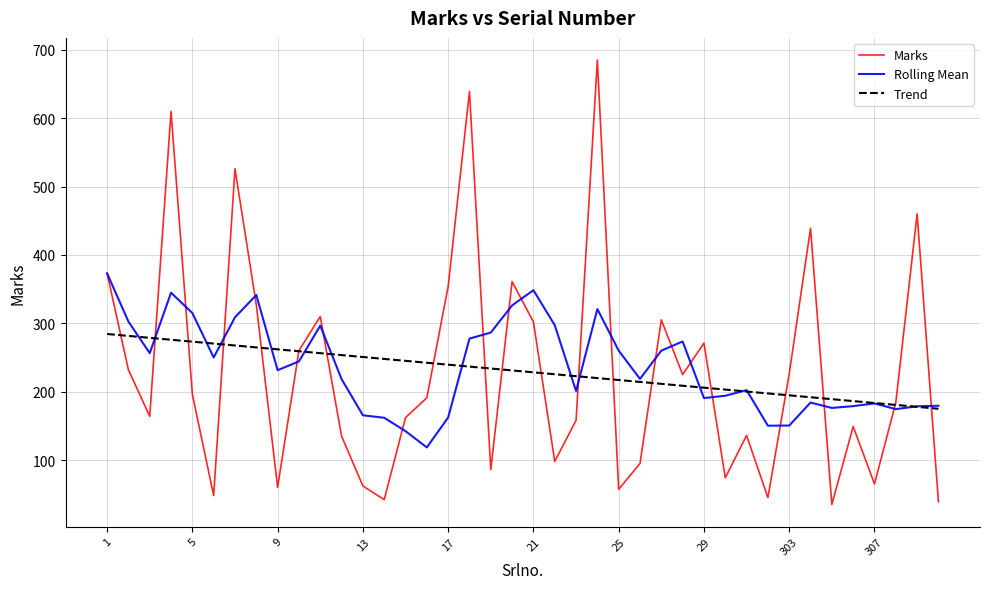

True or false: Rolling Mean has more than 2 points higher than both neighbors.

True